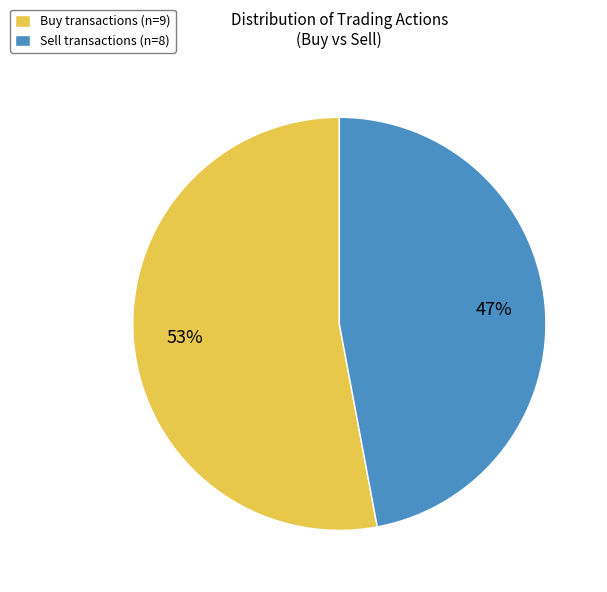

What is the smallest slice in the pie chart?

Sell